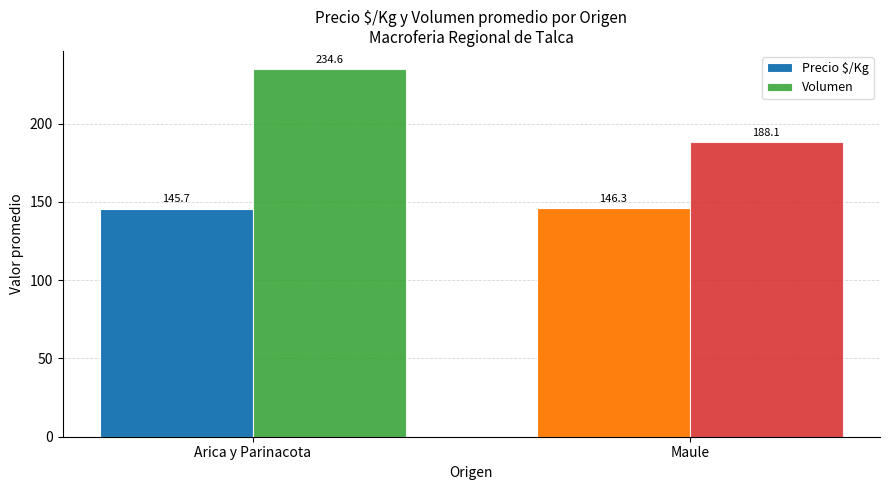

How many groups of bars are there?

2